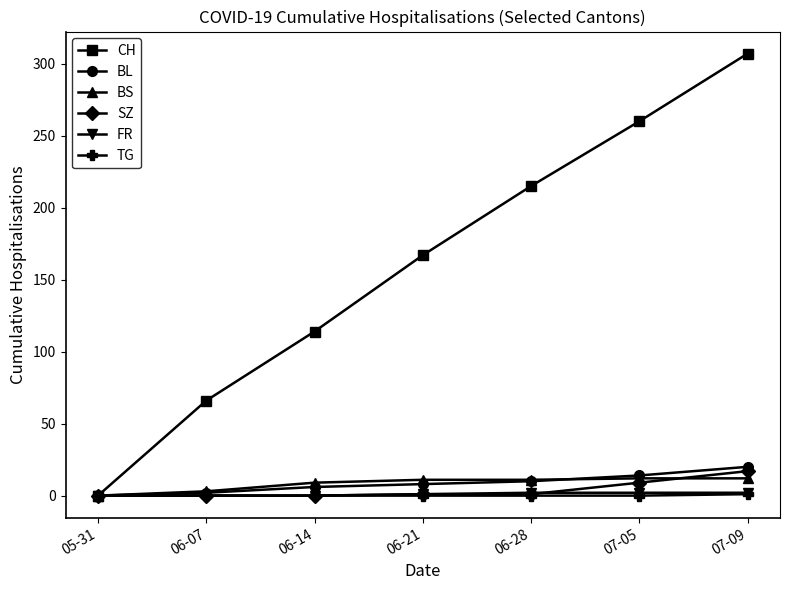

What is the difference between the maximum and minimum values in the SZ series?

17